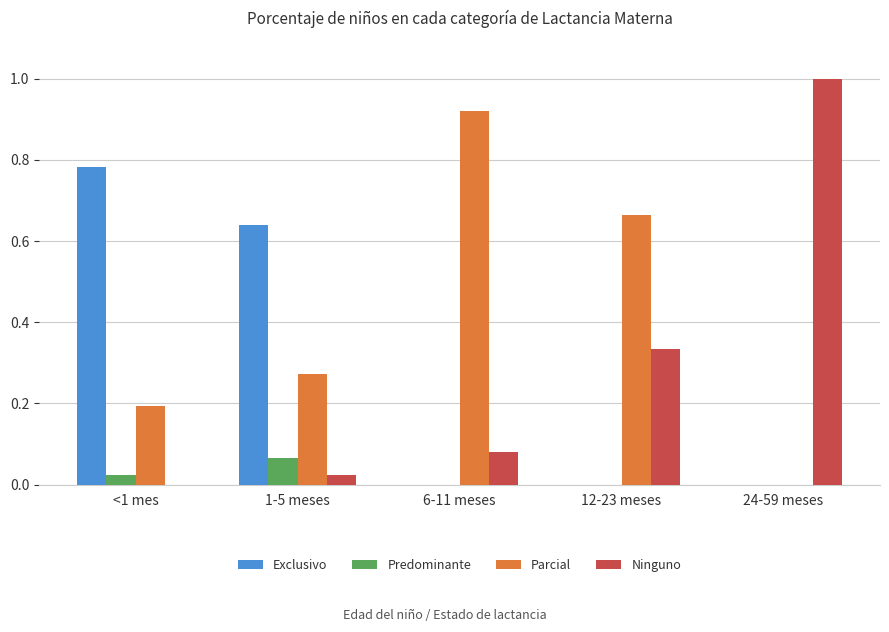

How many values in the Ninguno series exceed 0?

4